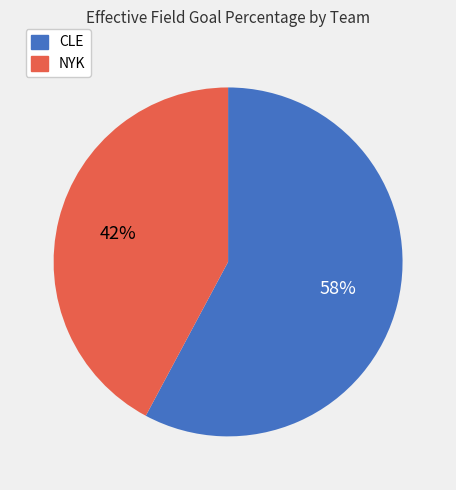

To the nearest percent, what is the difference between the largest and smallest slice percentages?

16%